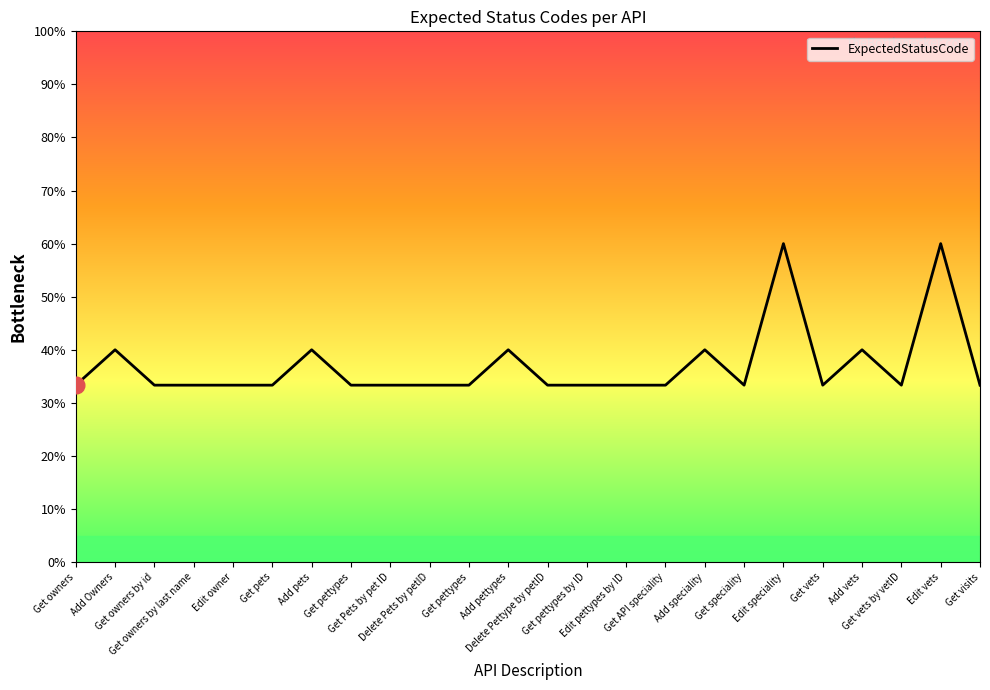

What is the sum of the values at Add vets and Edit owner?

73.3